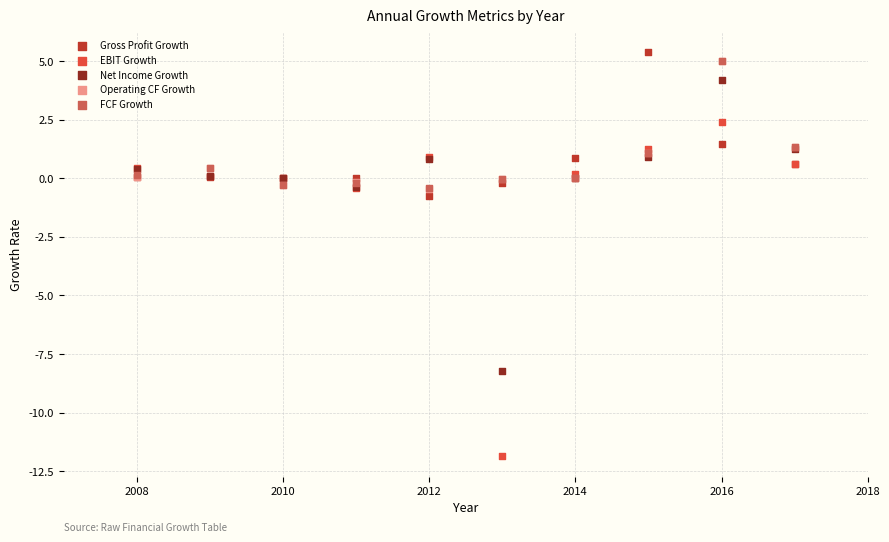

What are all the series names shown in the legend?

Gross Profit Growth, EBIT Growth, Net Income Growth, Operating CF Growth, FCF Growth